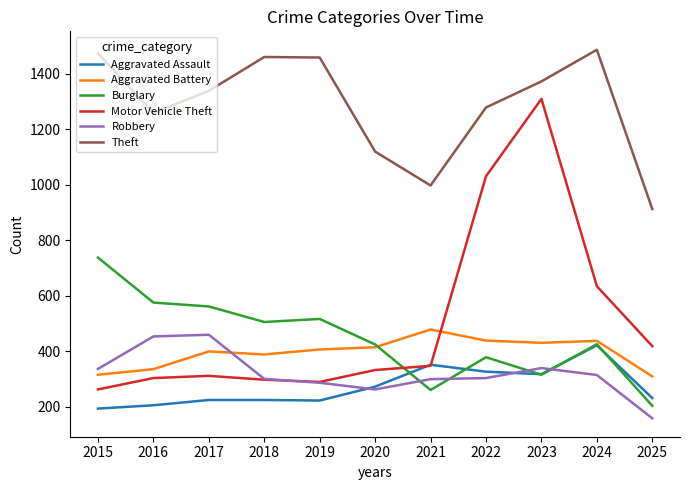

Rank the series by their maximum value, from highest to lowest.

Theft, Motor Vehicle Theft, Burglary, Aggravated Battery, Robbery, Aggravated Assault